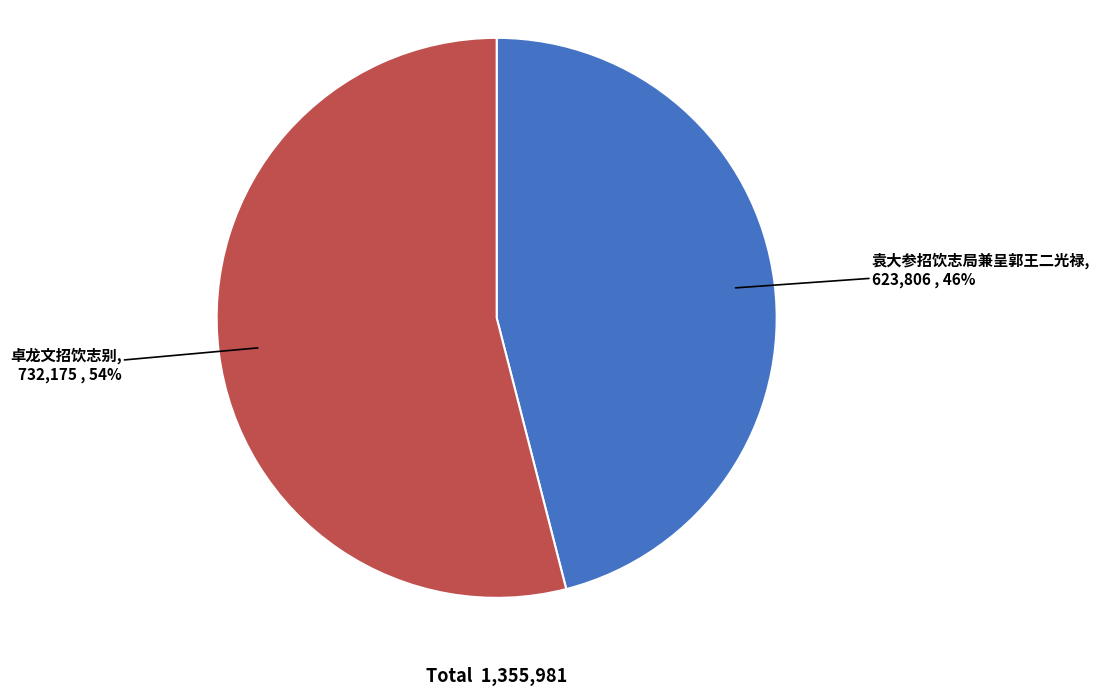

What percentage is the 卓龙文招饮志别 slice, to the nearest percent?

54%